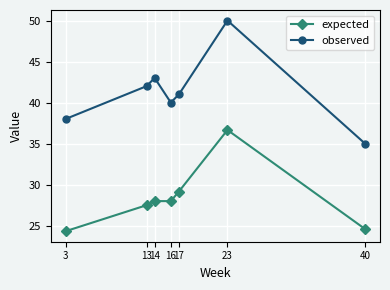

The observed series shows 35.0 at 40. True or false?

True